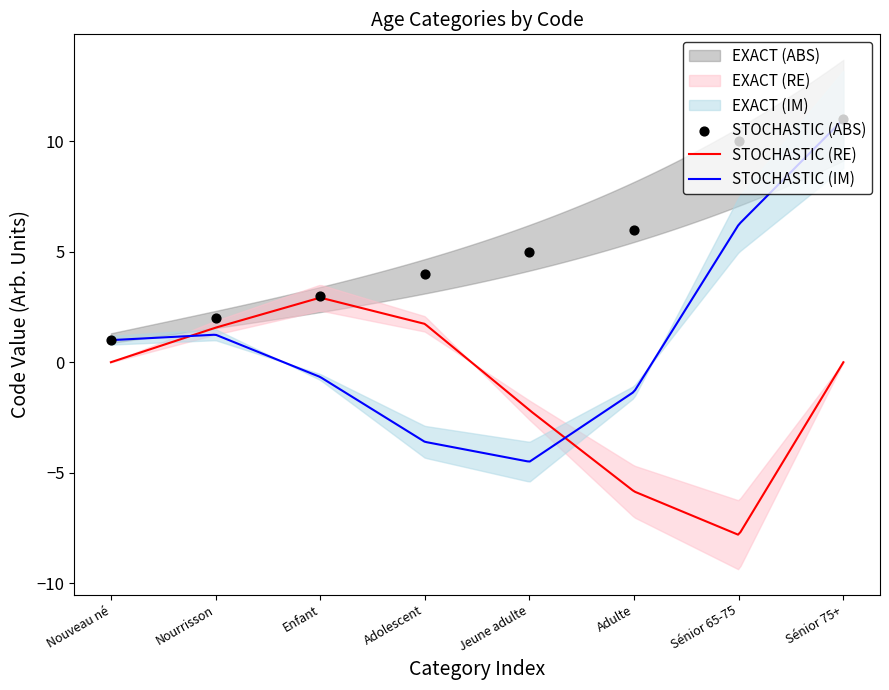

What is the change in value from Jeune adulte to Adulte?

+1